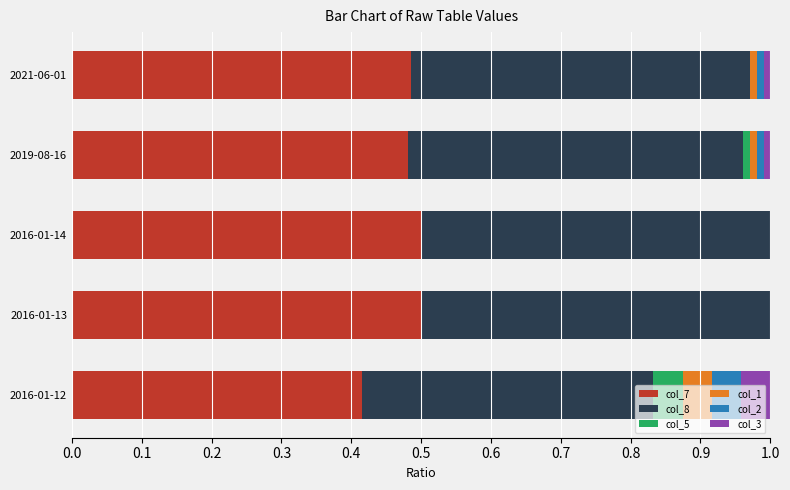

What is the sum of all col_7 values?

2.4